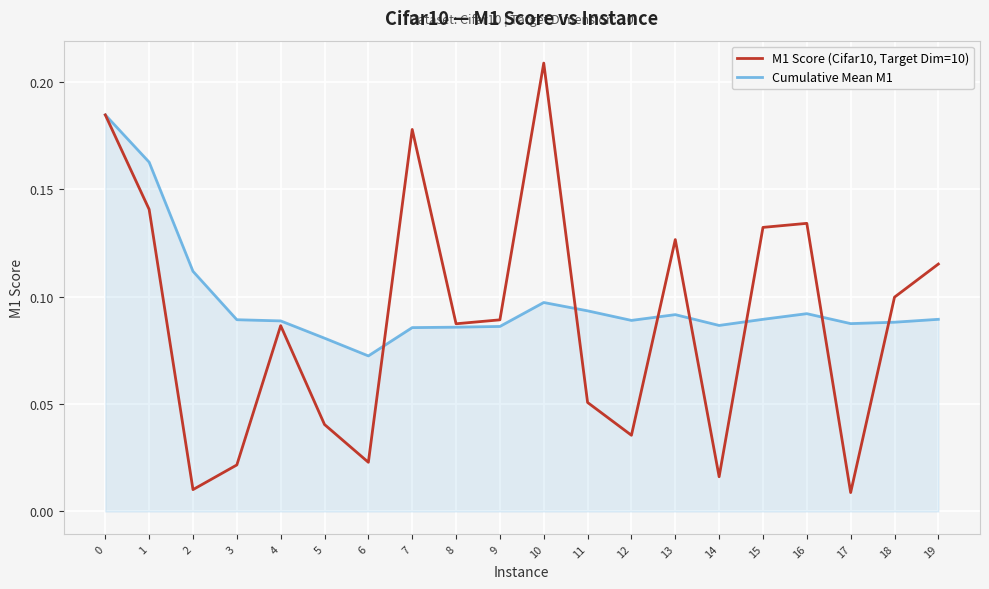

Rank the series at 11 from lowest to highest value.

M1 Score (Cifar10, Target Dim=10), Cumulative Mean M1